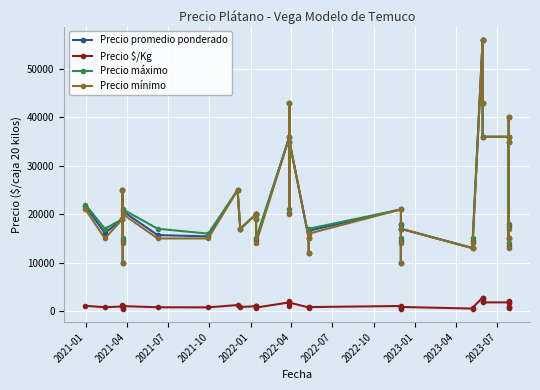

Which series has the largest total across all categories?

Precio máximo